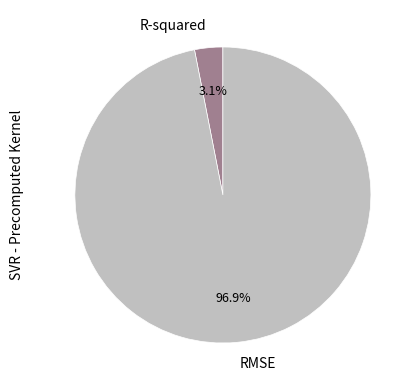

How many slices are in this pie chart?

2